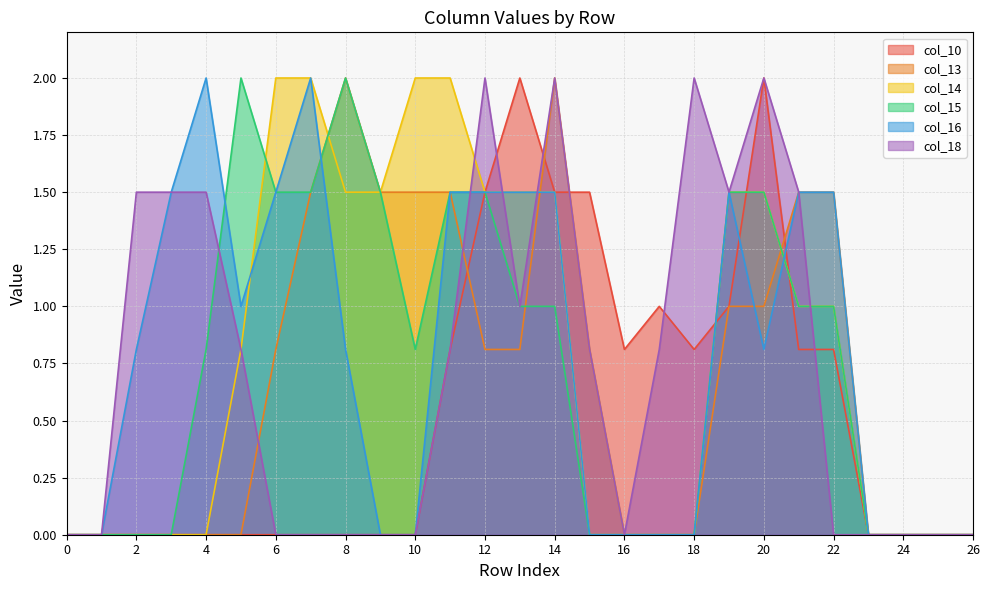

What is the spread (max minus min) of values at 7?

2.0